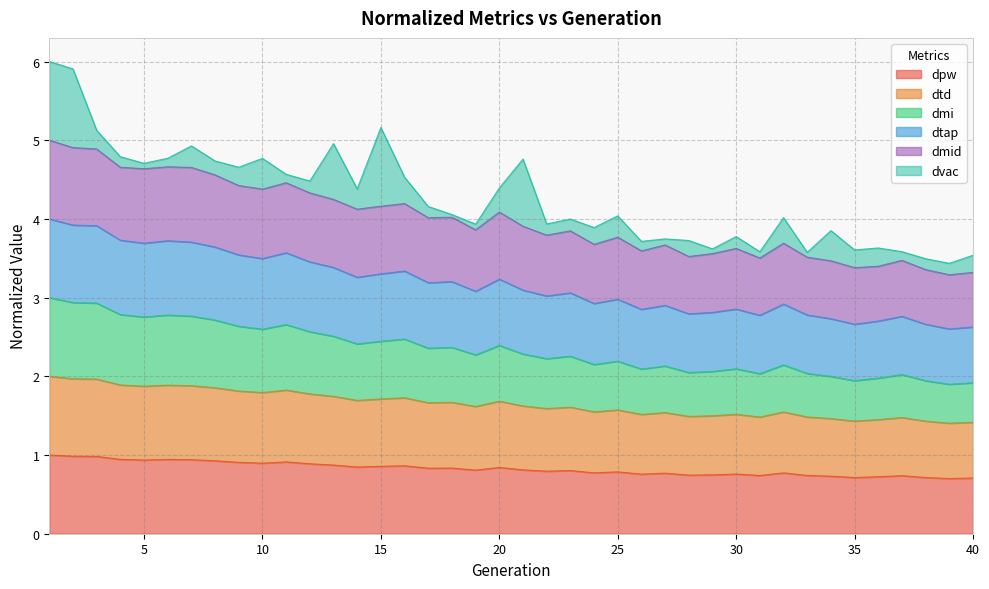

At which category is the sum across all series the highest?

1